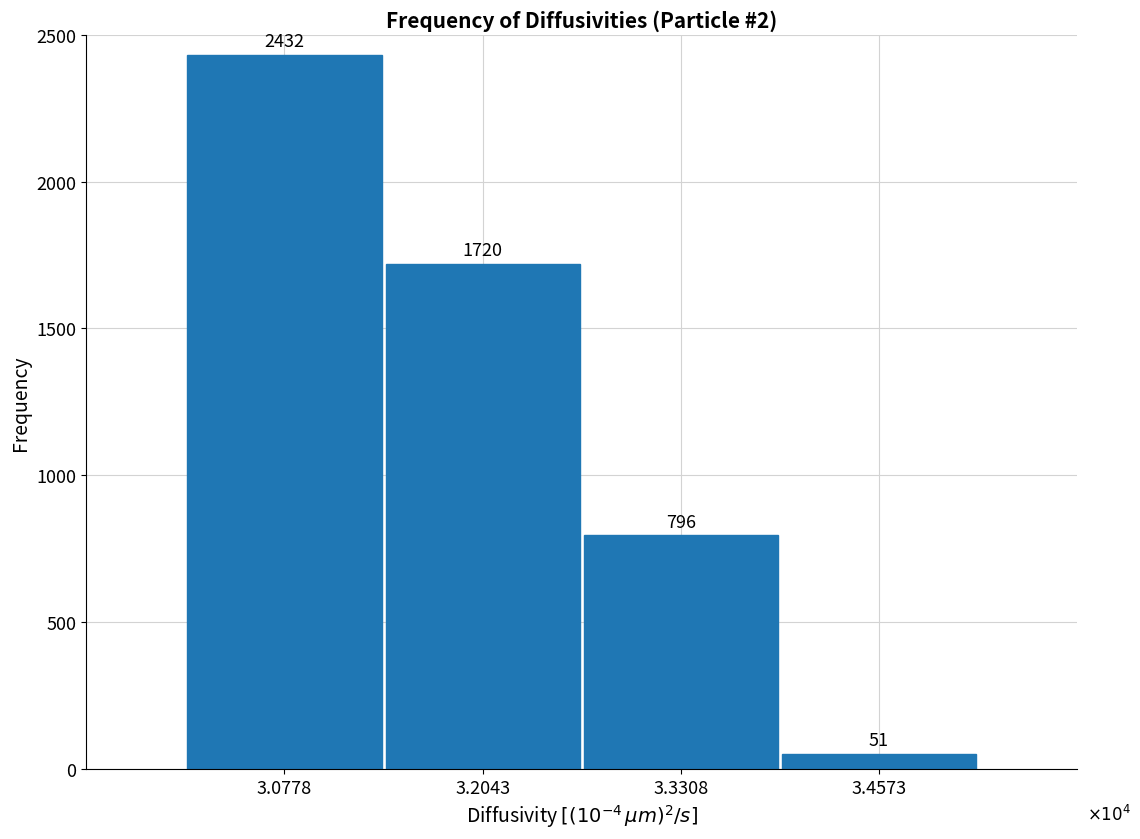

Reading left to right, transcribe all the data shown in this chart.

2432	1720	796	51